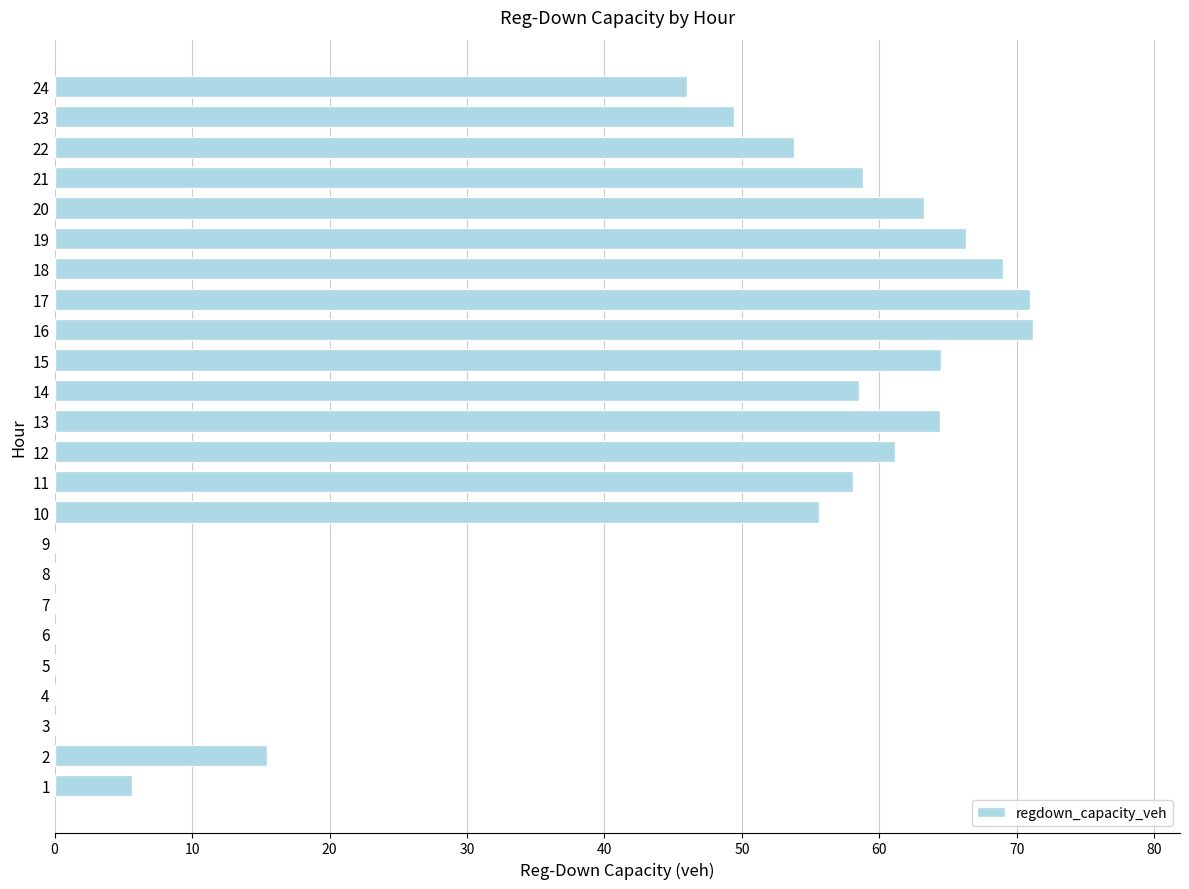

What is the sum of the values at 14 and 21?

117.3